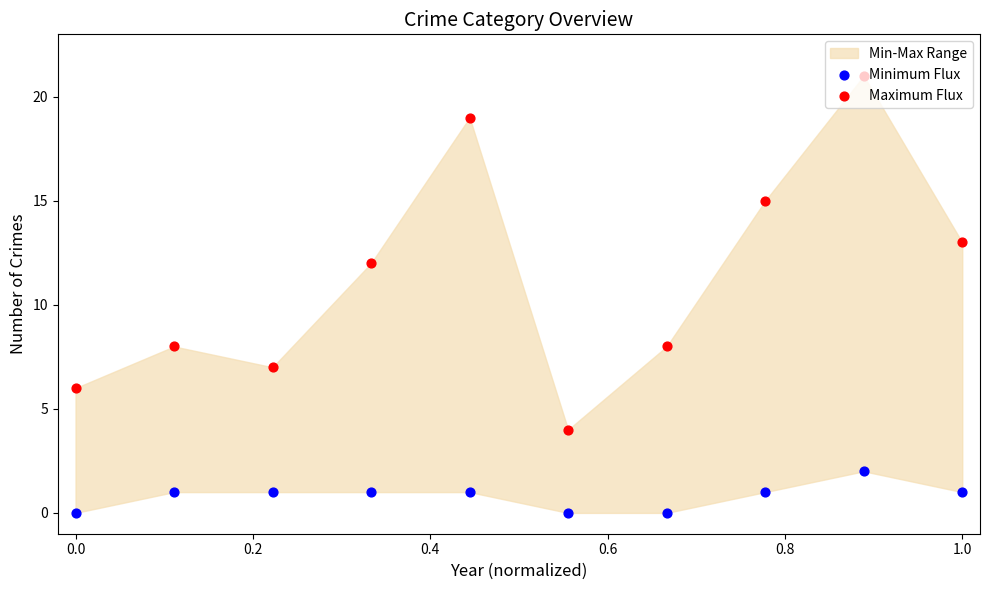

Which series contains the lowest Y value?

Minimum Flux